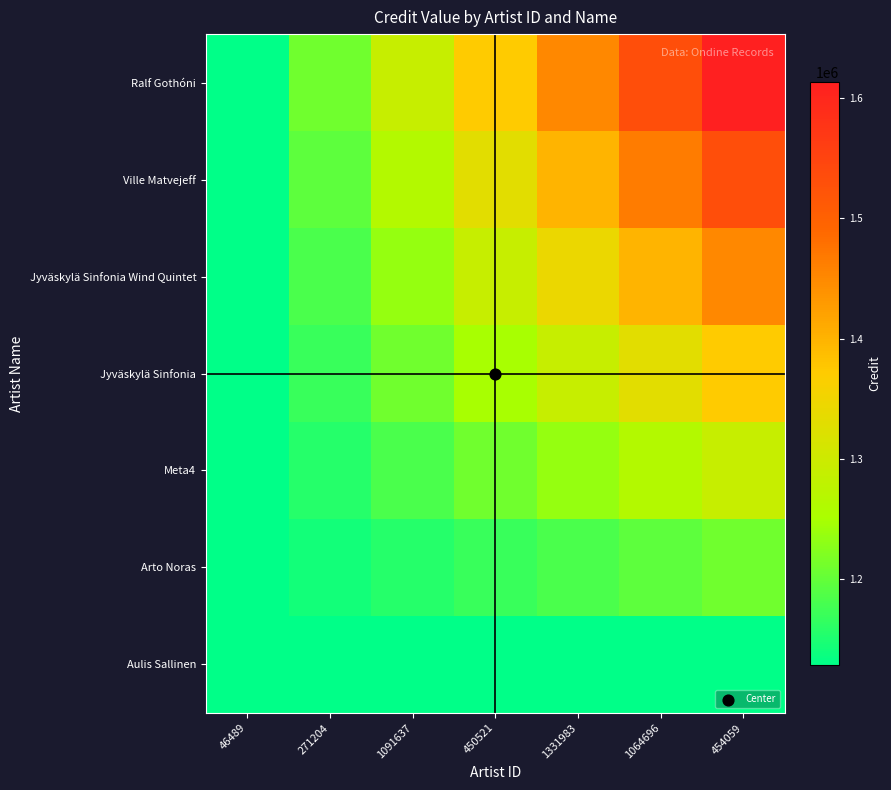

How many distinct data groups are displayed?

7